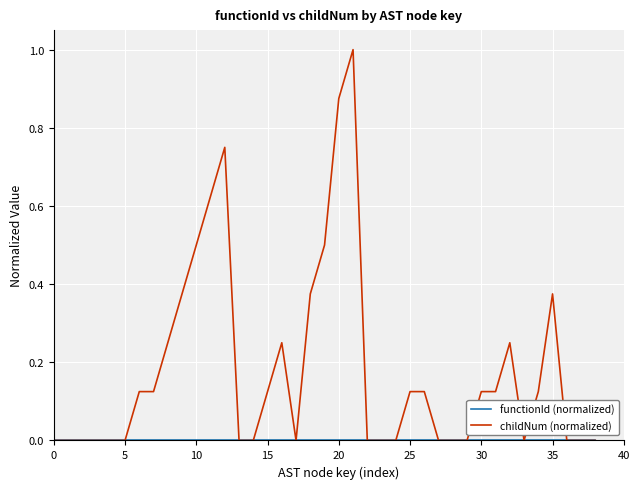

What is the highest value of the childNum (normalized) series?

1.0